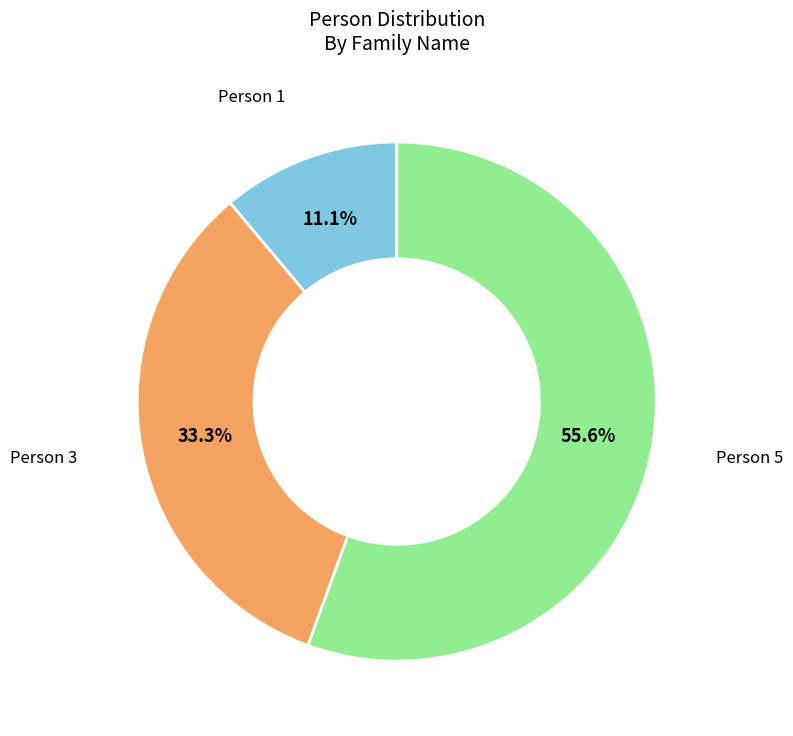

Is there a majority slice in this chart?

Yes